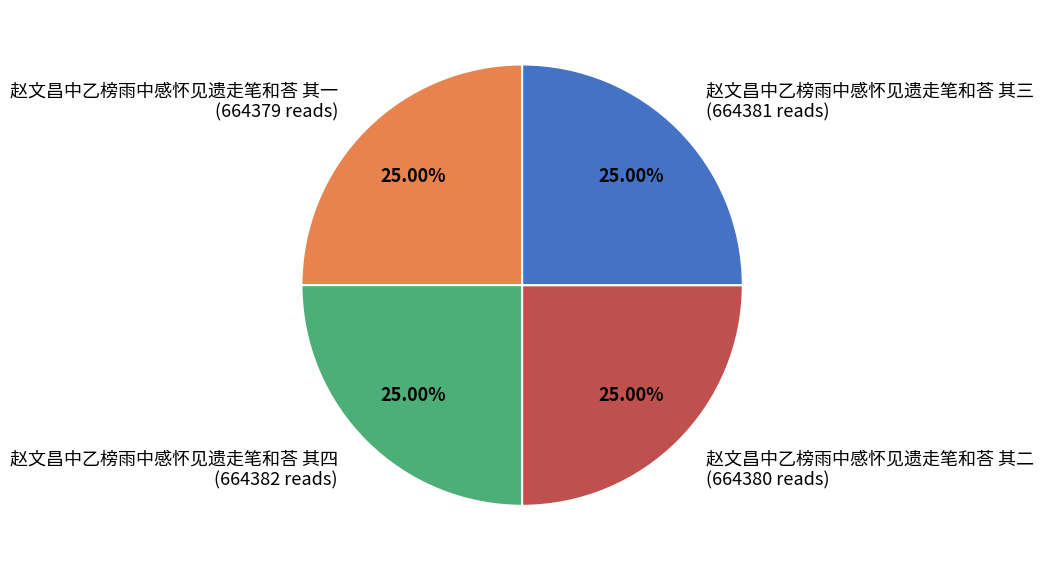

The 赵文昌中乙榜雨中感怀见遗走笔和荅 其一 slice represents 10% of the pie. True or false?

False